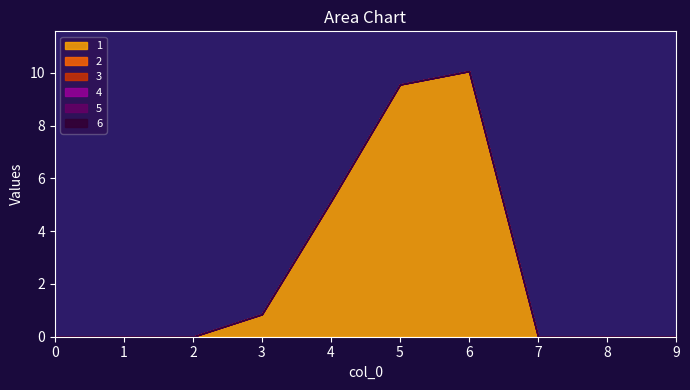

True or false: 5 and 4 cross at least once.

False